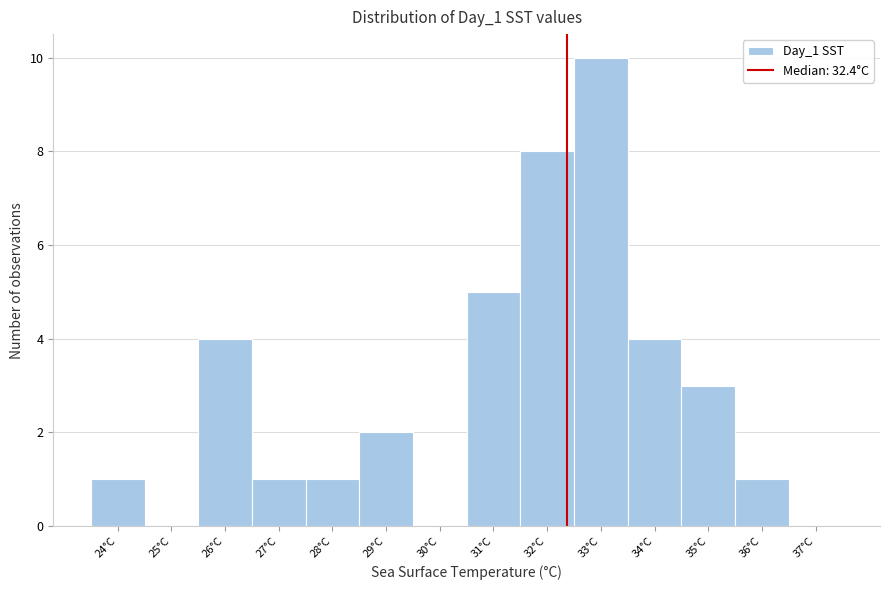

Reading left to right, transcribe this chart: for each bar, give the range it covers on the x-axis and its height. The values are not printed on the chart, so give them approximately, as read against the axis.

23.5 to 24.5: 1
24.5 to 25.5: 0
25.5 to 26.5: 4
26.5 to 27.5: 1
27.5 to 28.5: 1
28.5 to 29.5: 2
29.5 to 30.5: 0
30.5 to 31.5: 5
31.5 to 32.5: 8
32.5 to 33.5: 10
33.5 to 34.5: 4
34.5 to 35.5: 3
35.5 to 36.5: 1
36.5 to 37.5: 0